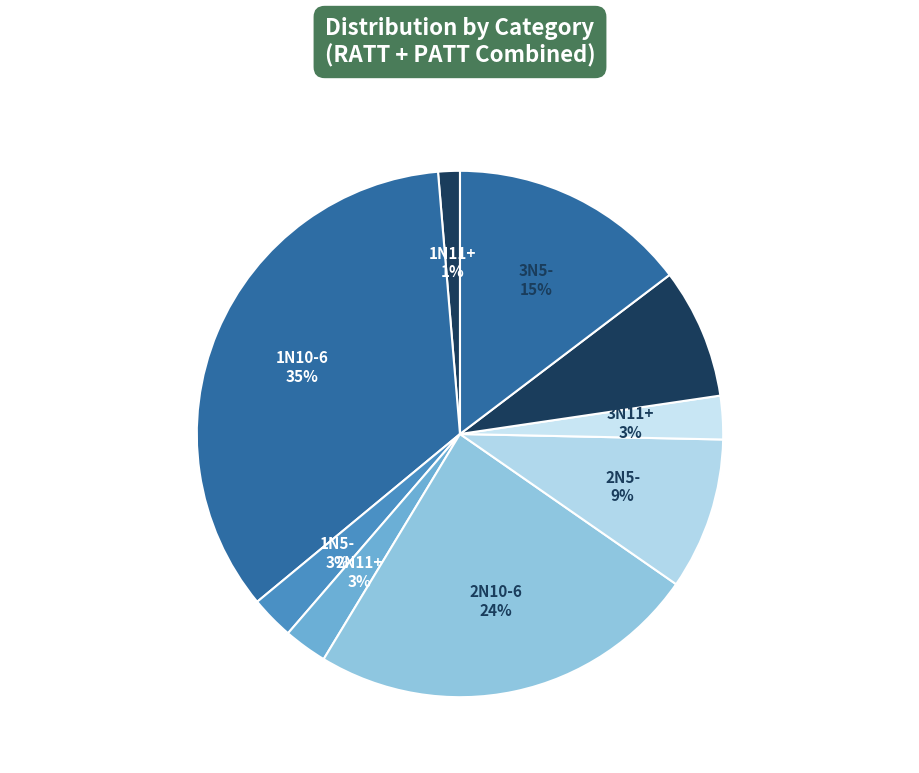

How many slices are in this pie chart?

9